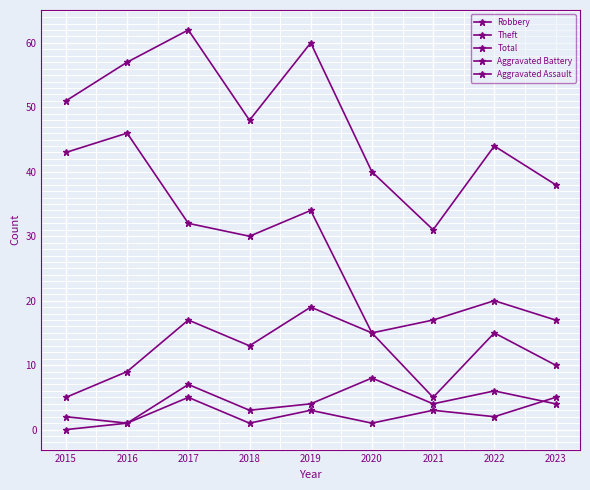

How many lines are shown in the chart?

5